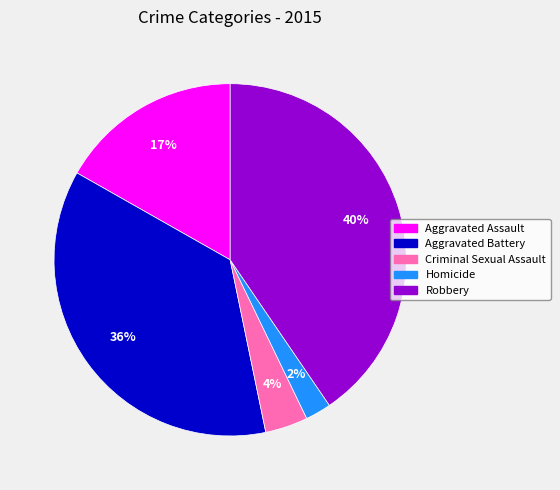

Does Criminal Sexual Assault represent more than half of the total?

No